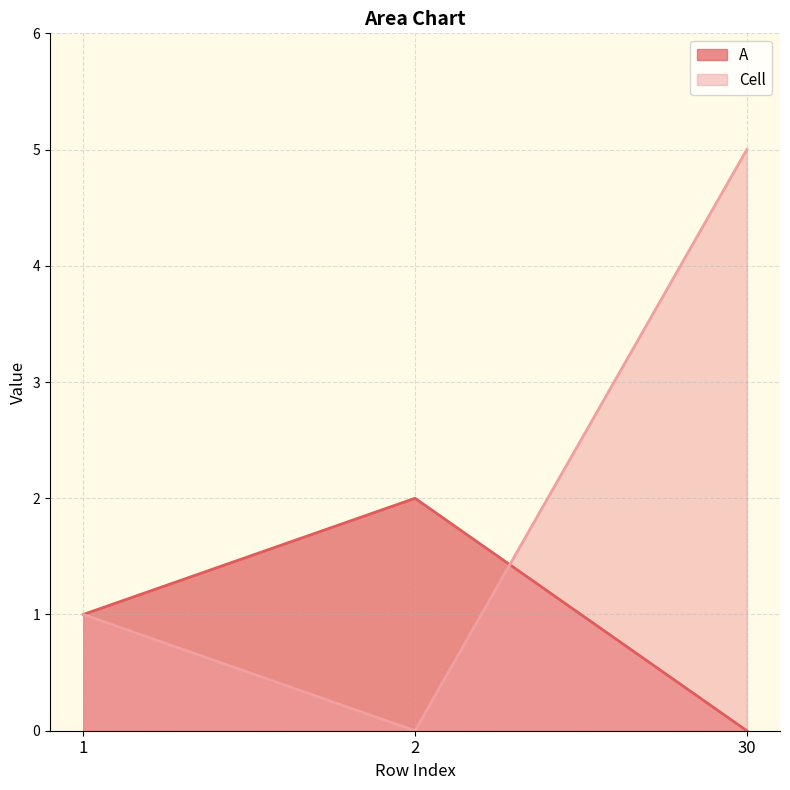

Rank the series by their average value, from lowest to highest.

A, Cell